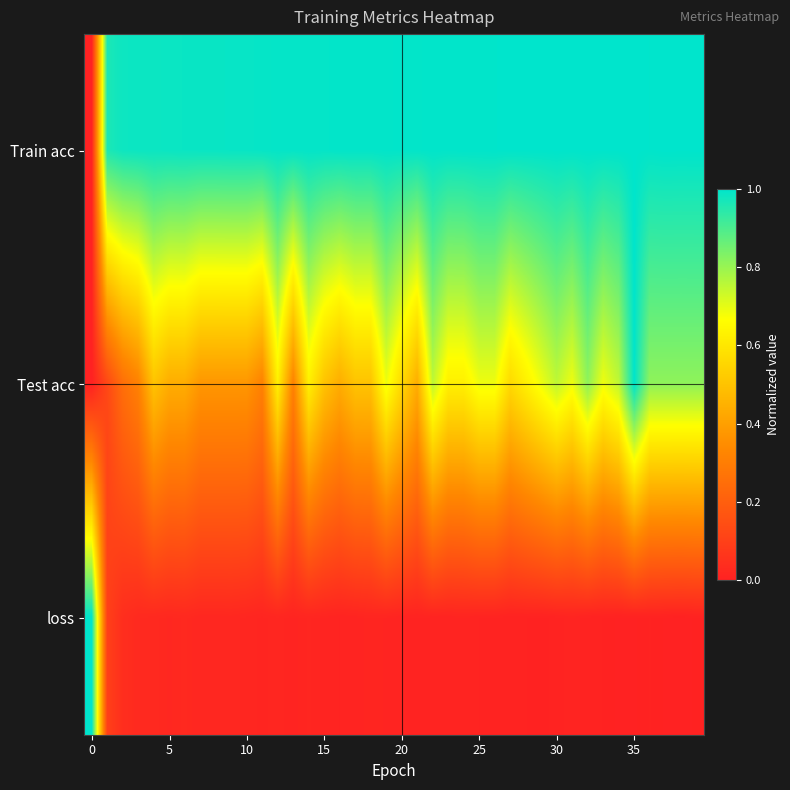

How many distinct data groups are displayed?

3